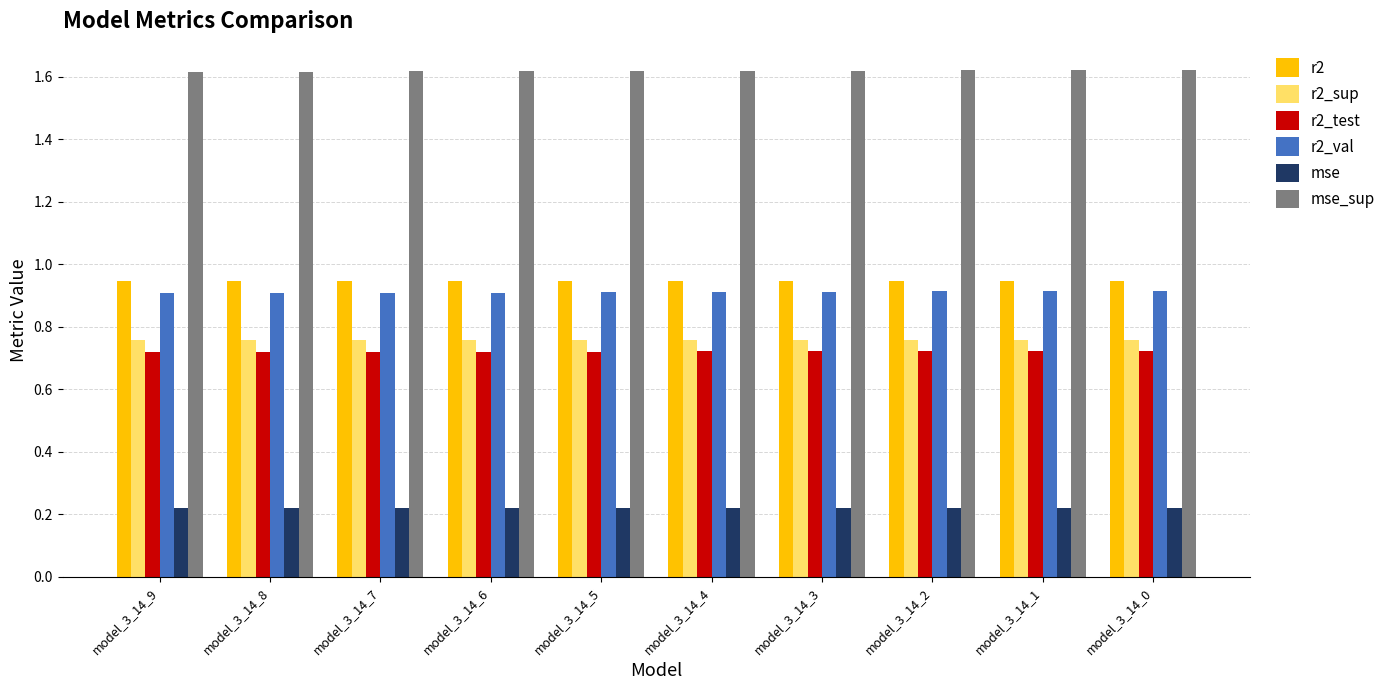

What is the sum of all mse_sup values?

16.2